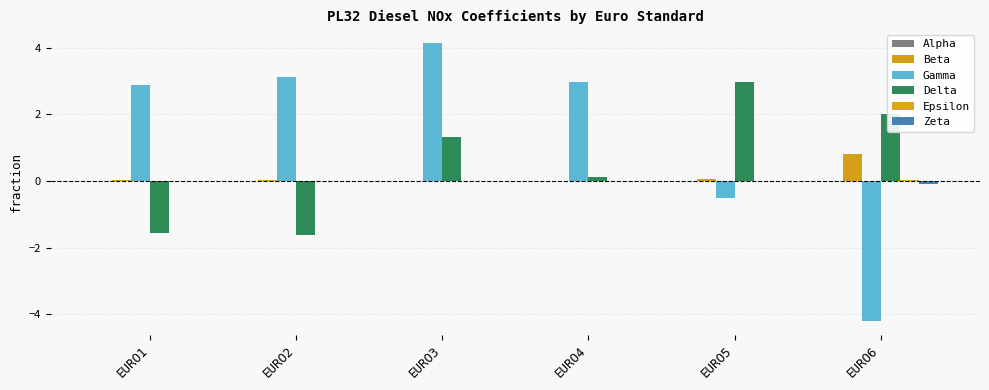

What is the sum of all Zeta values?

-0.1